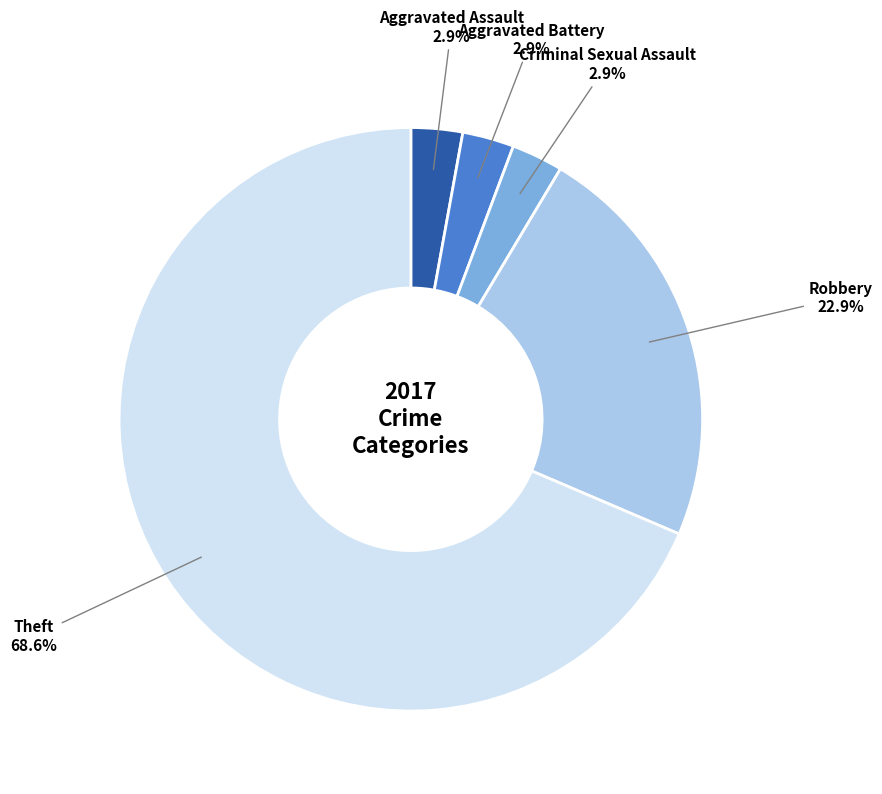

Count the number of slices in the pie.

5